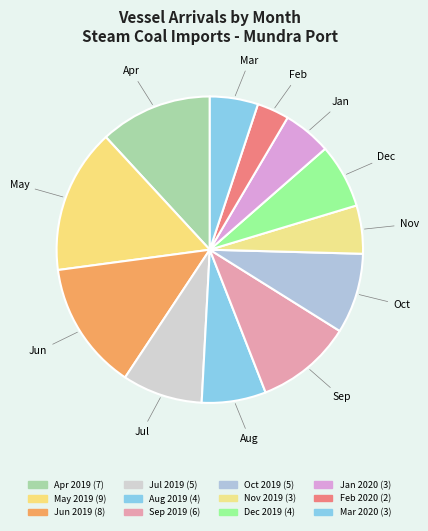

What percentage is NOT represented by Sep 2019?

89.8%